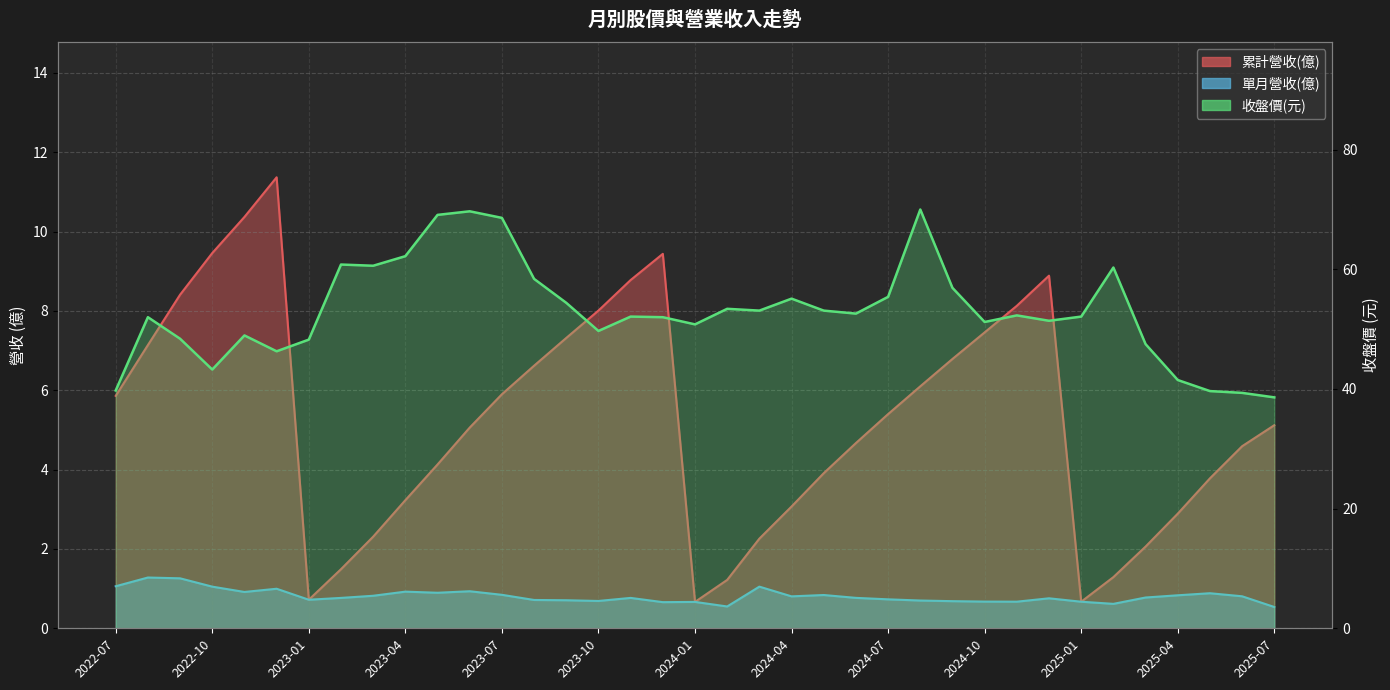

How many lines are shown in the chart?

3